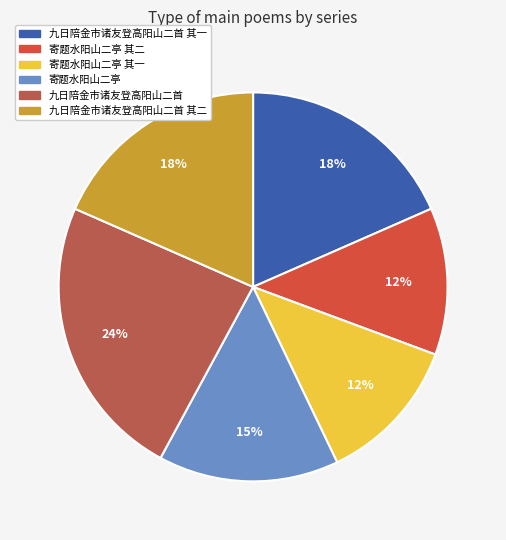

Is 九日陪金市诸友登高阳山二首 其一 the majority of the pie?

No